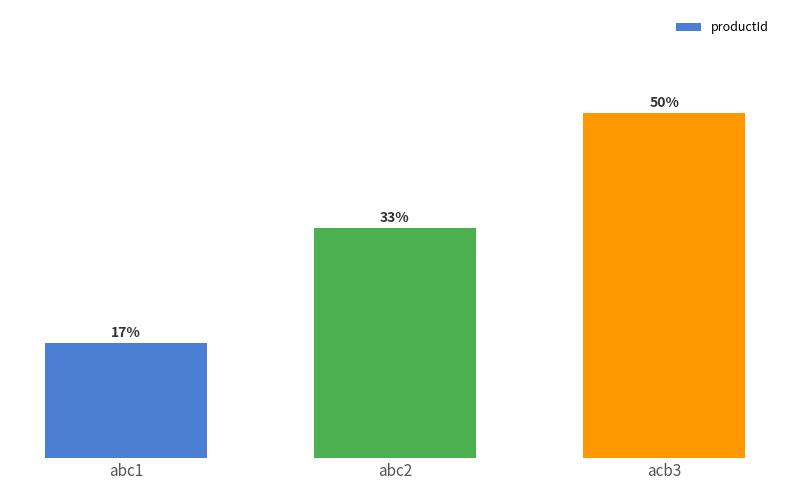

Are the bars horizontal?

No